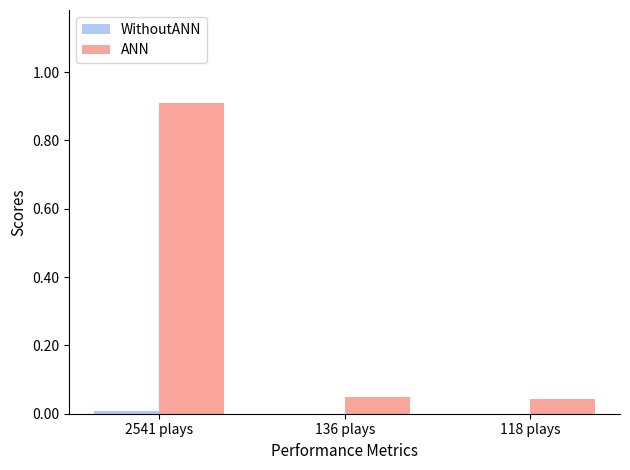

Which series has the largest total across all categories?

ANN